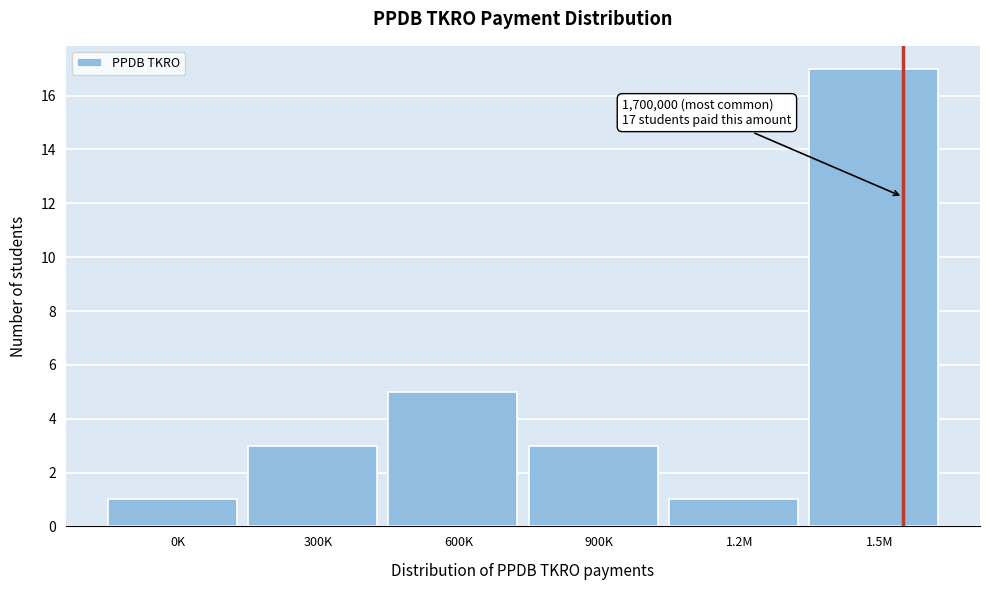

Reading right to left, what are all the values shown in this chart?

1.5M=17	1.2M=1	900K=3	600K=5	300K=3	0K=1